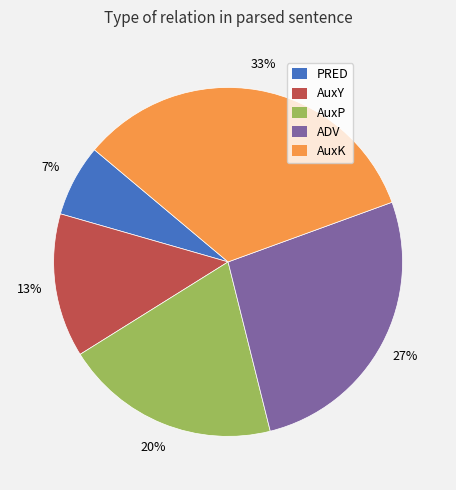

To the nearest percent, what percentage of the pie is AuxP?

20%